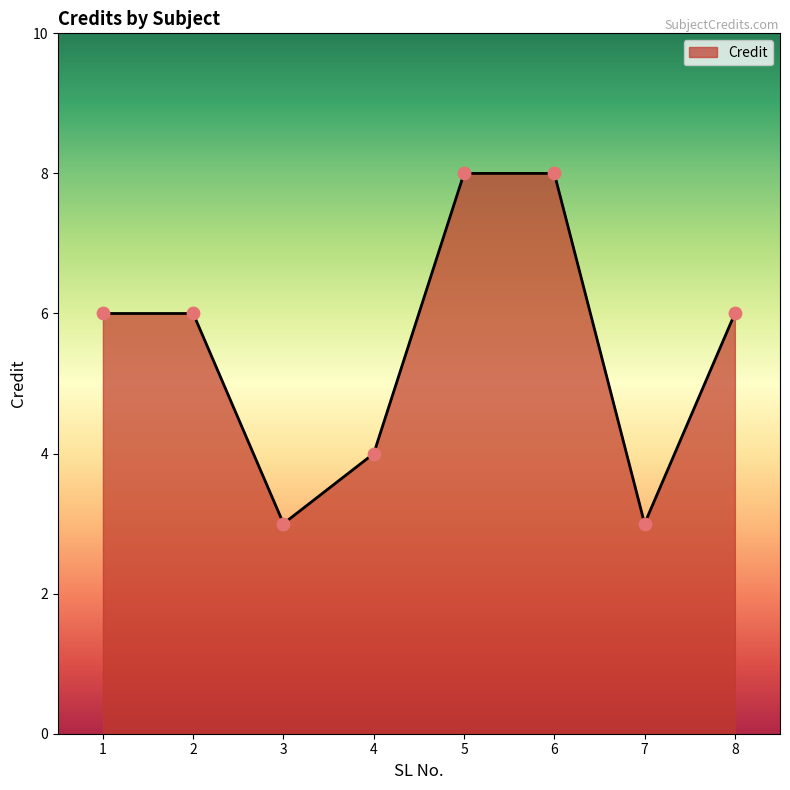

Between 3 and 1, which is larger?

1